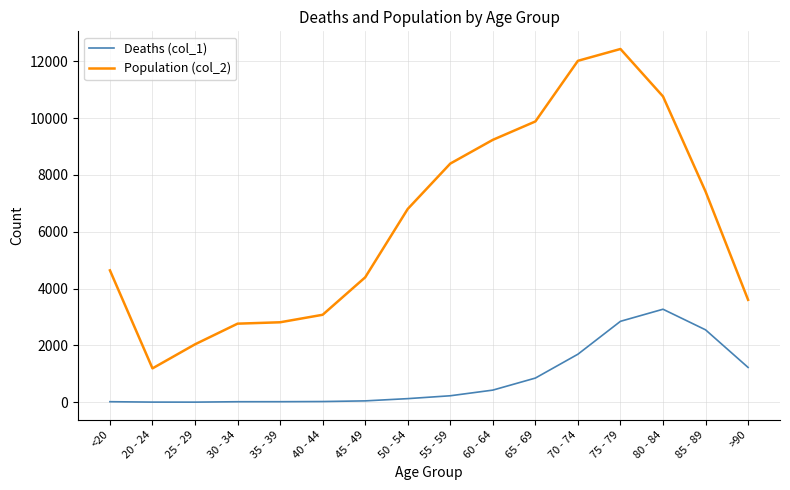

True or false: Deaths (col_1) and Population (col_2) intersect in this chart.

False